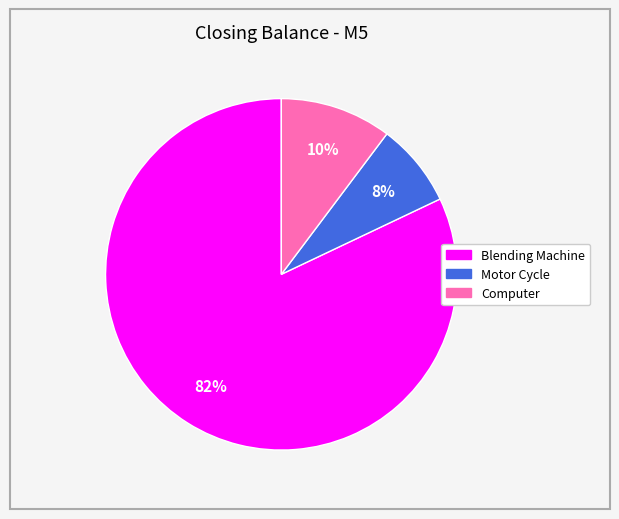

Is the sum of Computer and Motor Cycle greater than half?

No